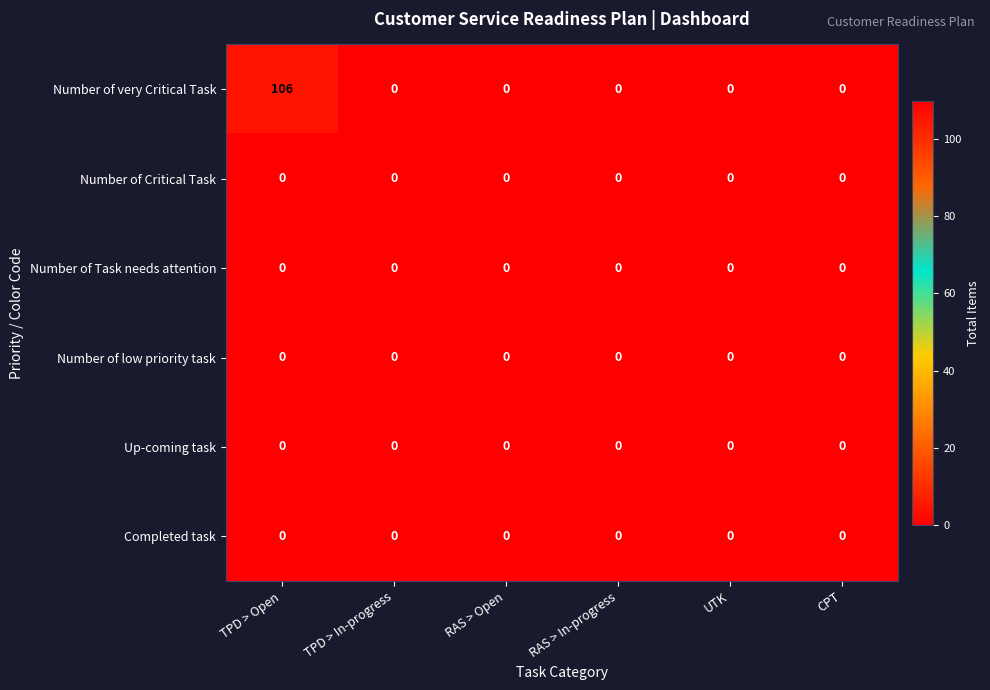

At how many categories does at least one series exceed 13?

1